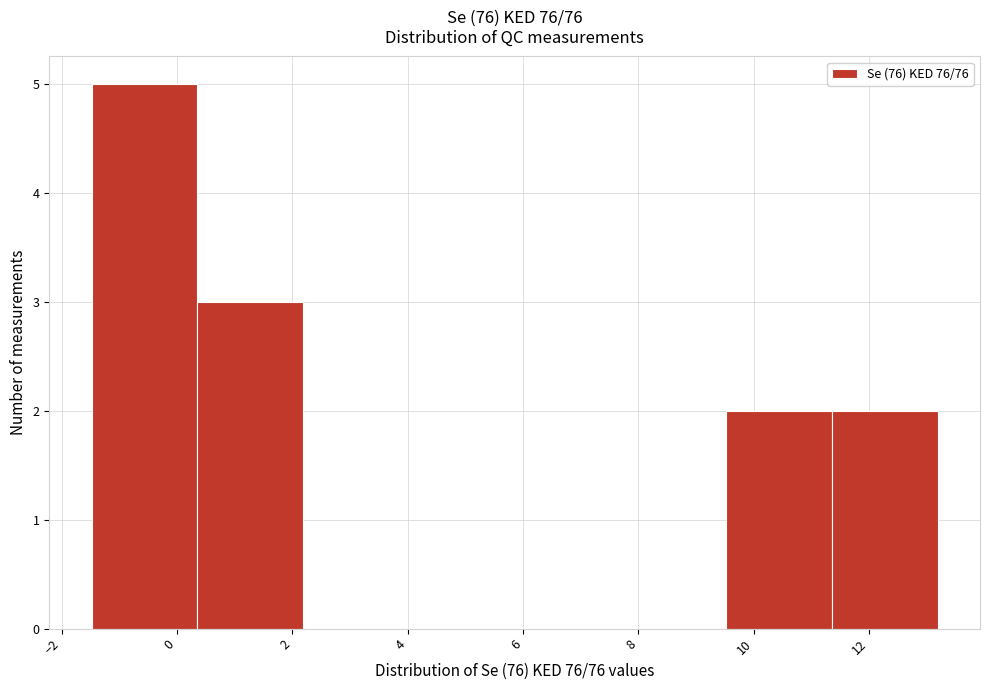

What is the height of the bar covering -1.4 to 0.4 on the x-axis? Neither the bar edges nor the heights are printed on the chart, so give them approximately, as read against the axes.

5